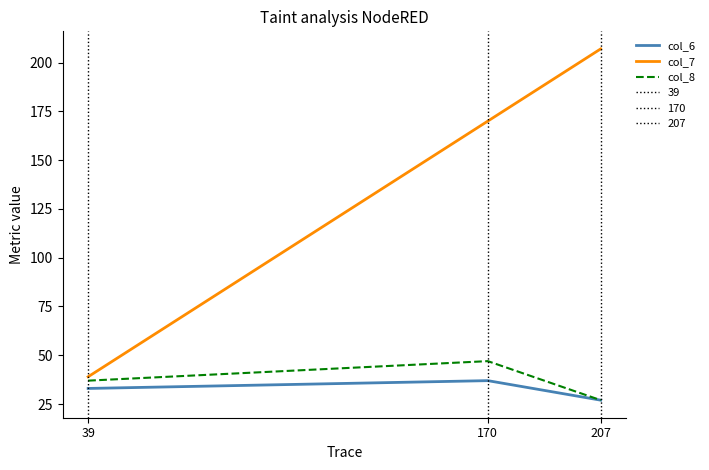

What is the minimum value shown in the chart?

27